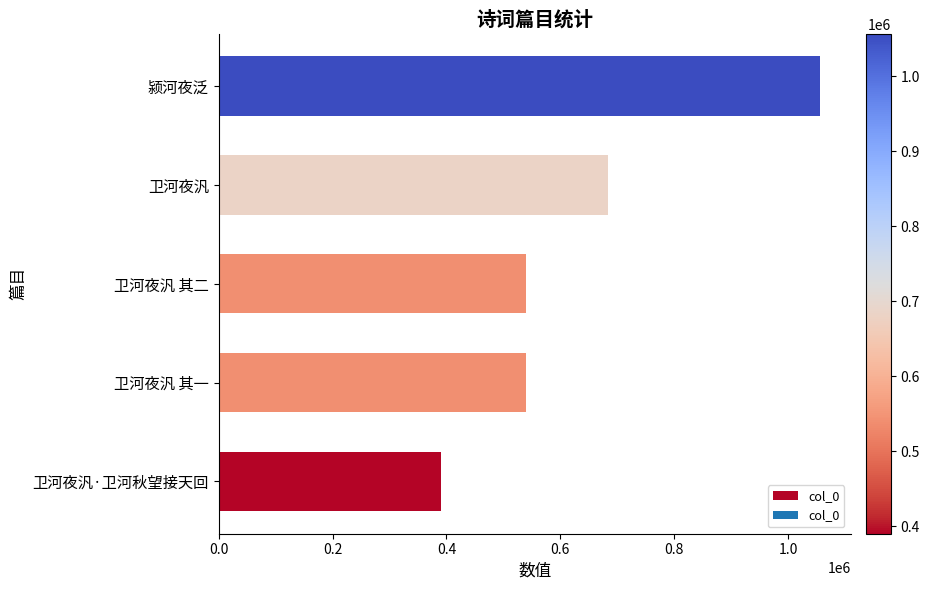

How many data points does each series have?

5